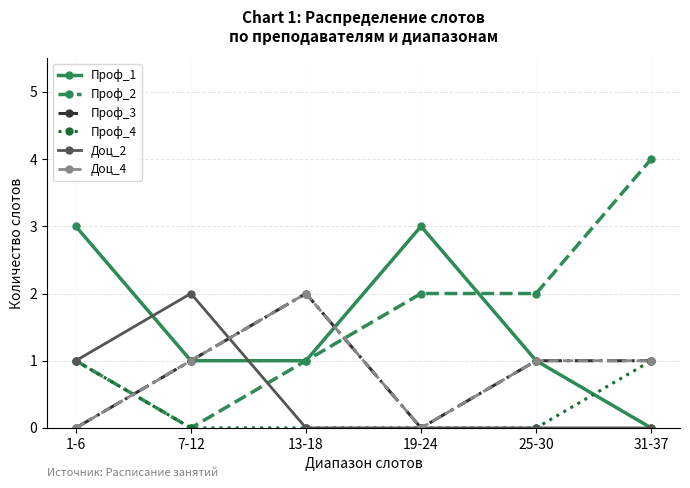

Is the value of Проф_3 at 19-24 greater than the value of Доц_2 at 13-18?

No